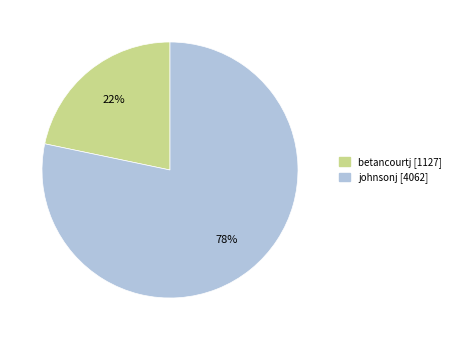

Which slice is the smallest?

betancourtj